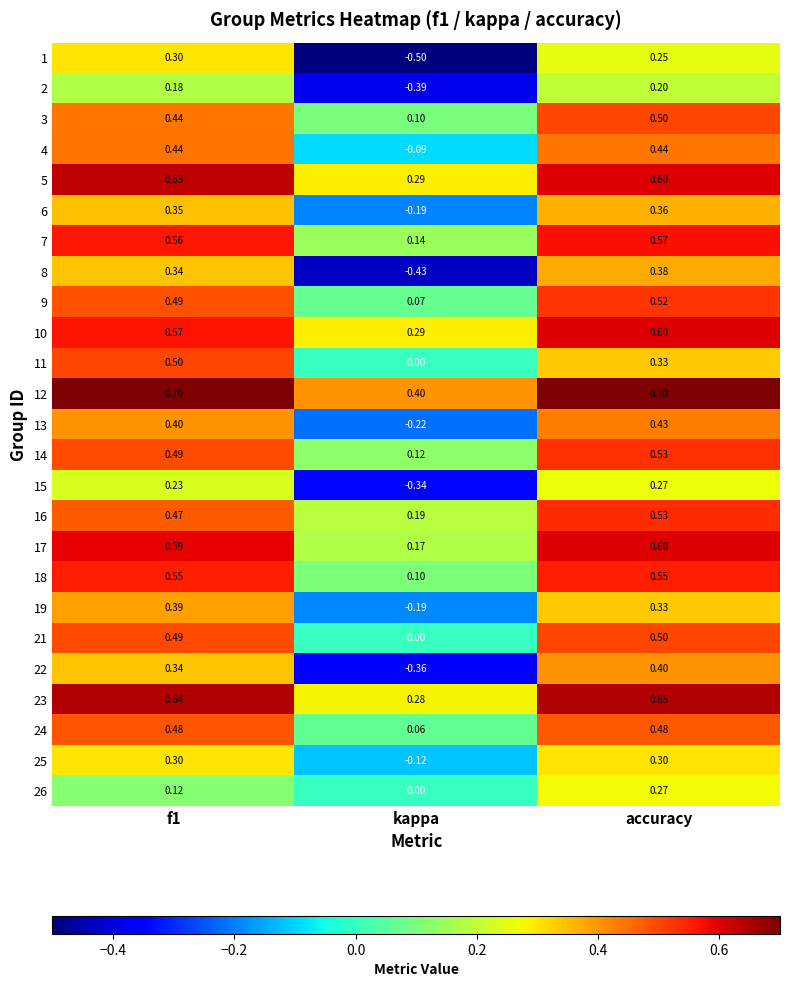

At which category is the sum across all series the highest?

accuracy